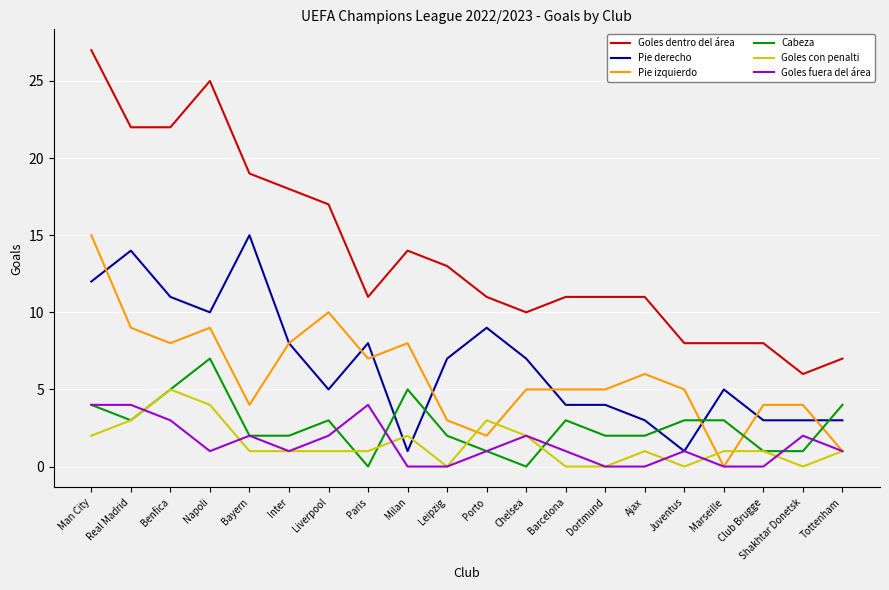

What is the spread (max minus min) of values at Chelsea?

10